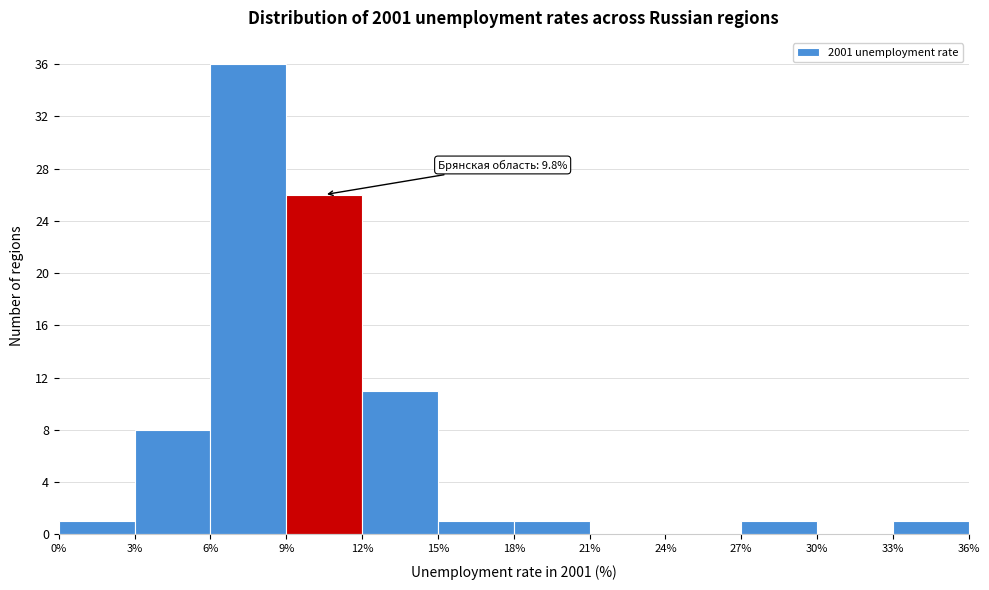

Over which range of the x-axis is the bar tallest?

6% to 9%